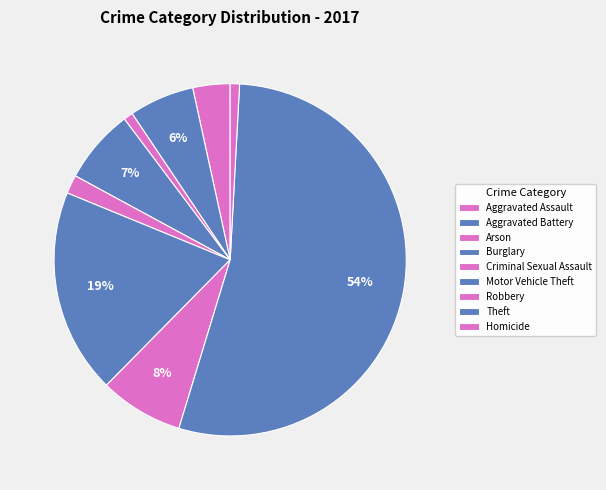

To the nearest percent, what is the difference between the largest and smallest slice percentages?

54%